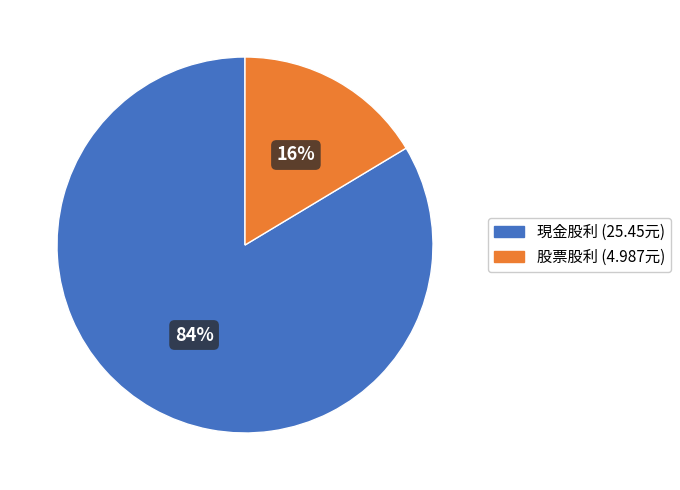

Is there any slice that represents more than half of the pie?

Yes